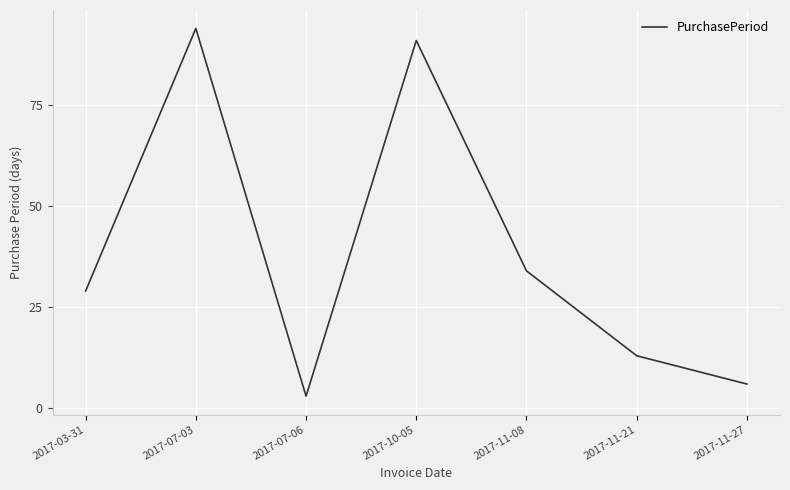

True or false: the data shows 4 at 2017-11-21.

False